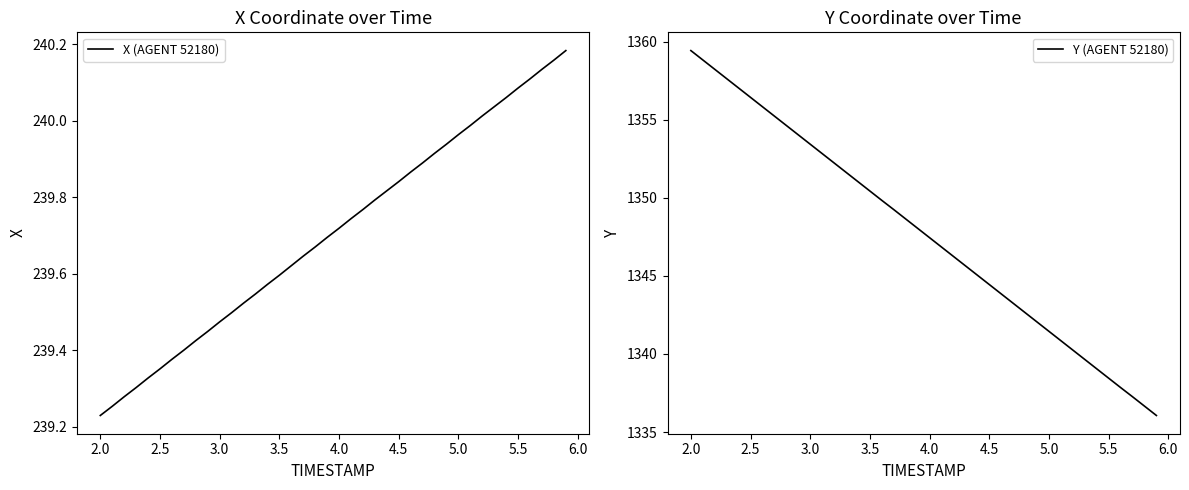

What is the maximum value for Y (AGENT 52180)?

1359.4